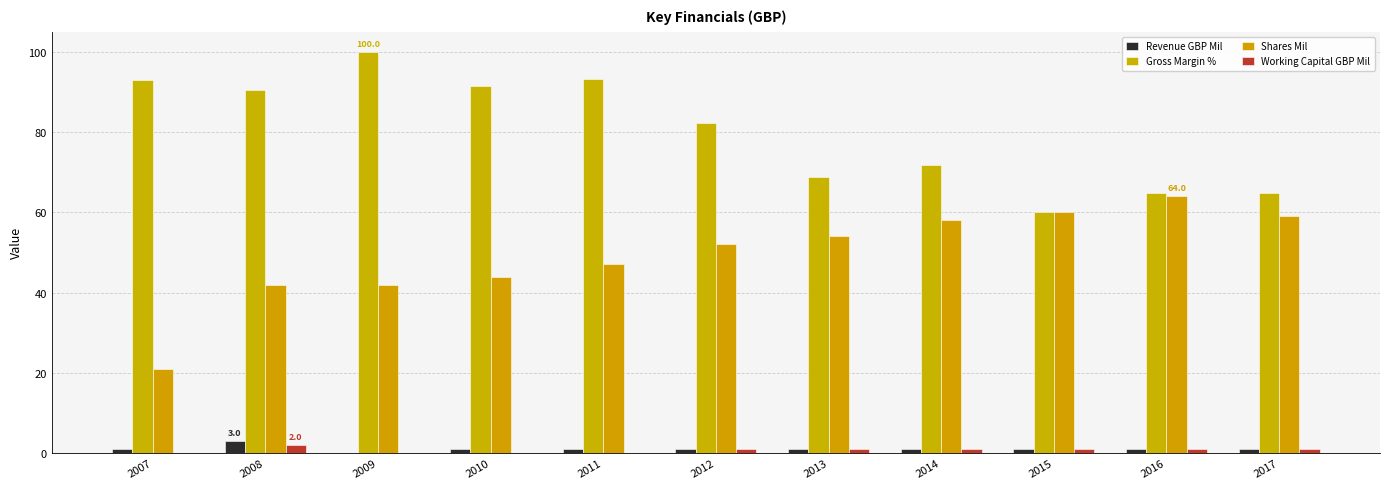

True or false: Shares Mil has a value of 59.0 at 2017.

True